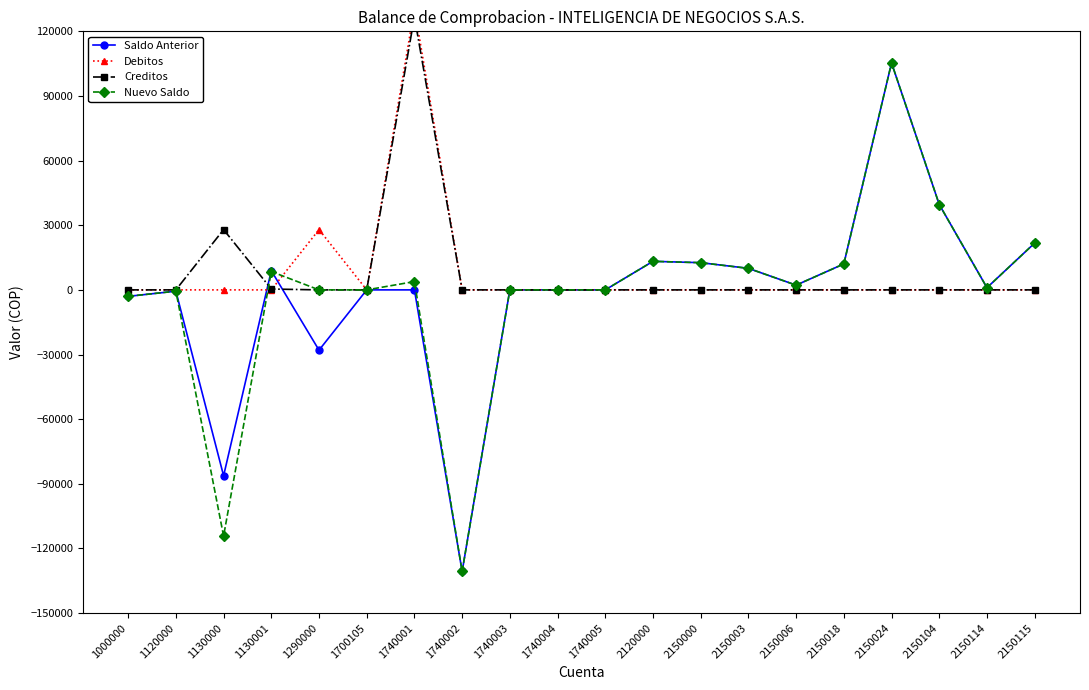

Which series ends up on top after the final intersection of Saldo Anterior and Creditos?

Creditos